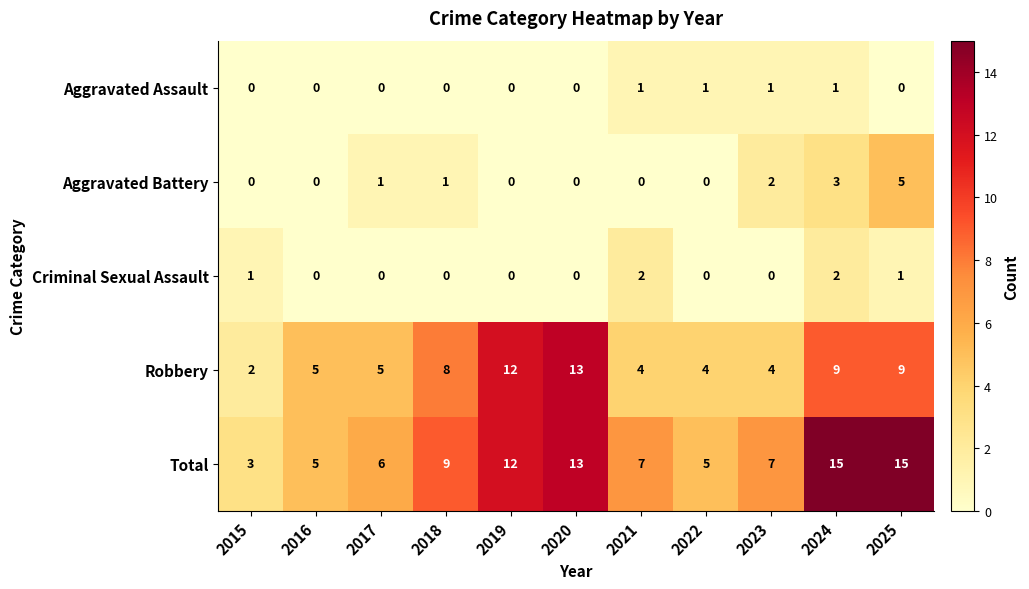

Which series has the largest total across all categories?

Total